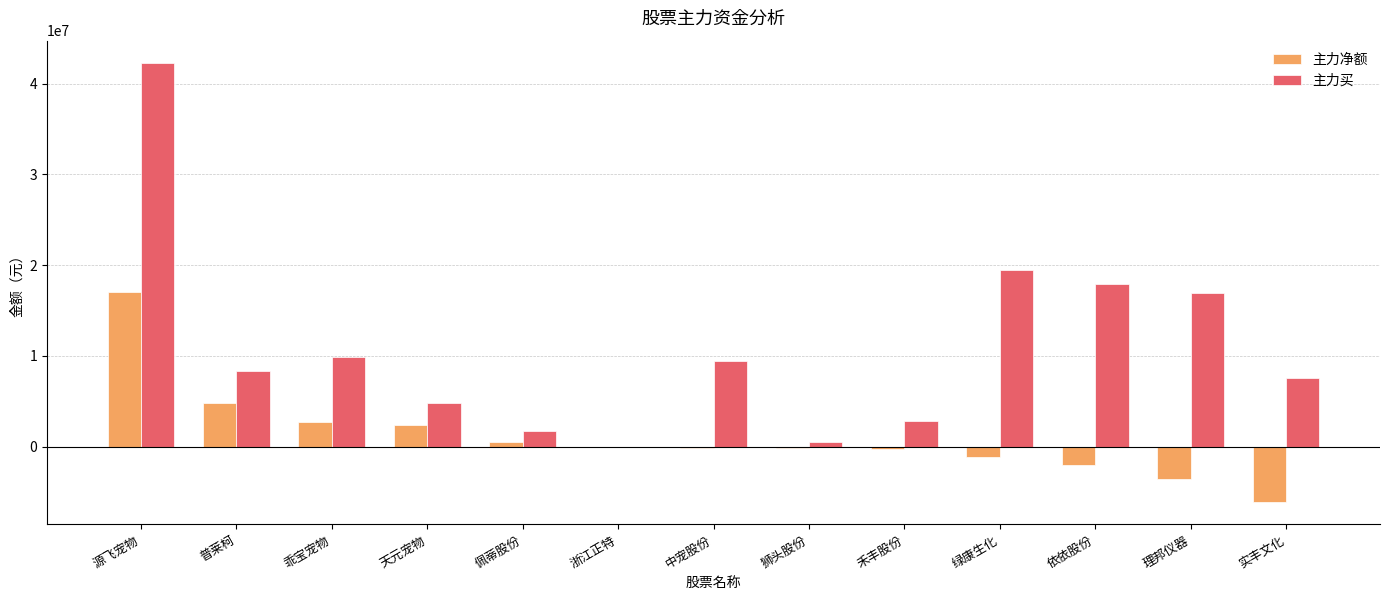

Between 天元宠物 and 实丰文化, which series saw the biggest shift?

主力净额